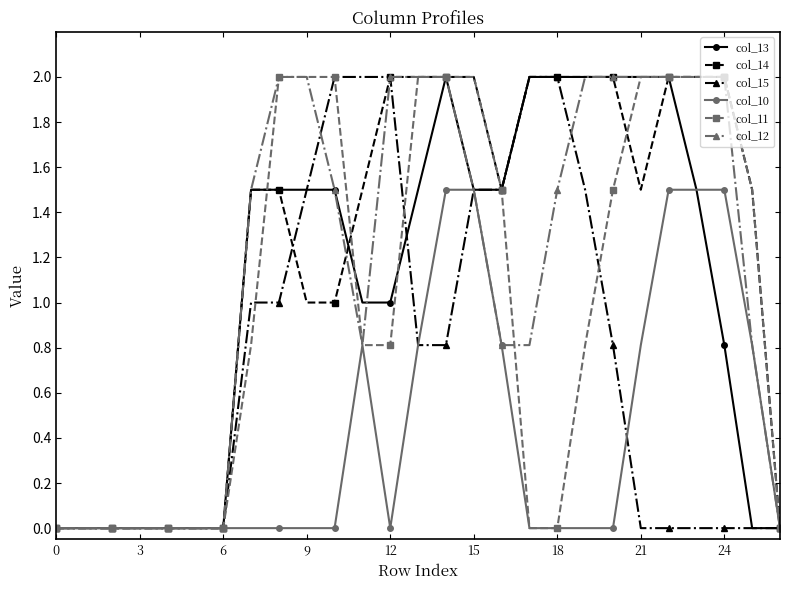

What is the value of the col_14 point at the 24th from the left?

2.0